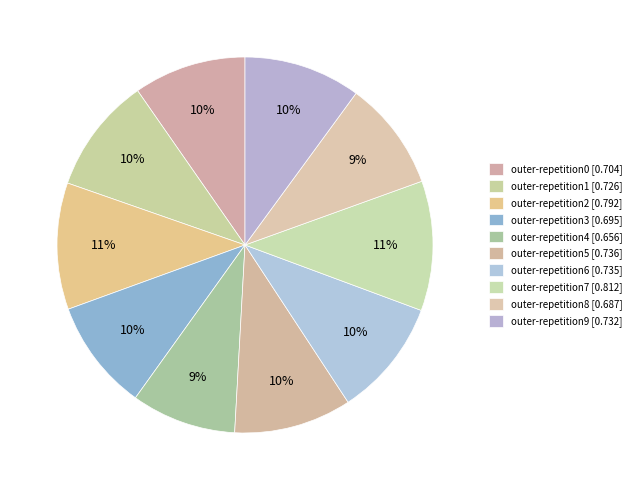

How many segments does this pie chart have?

10